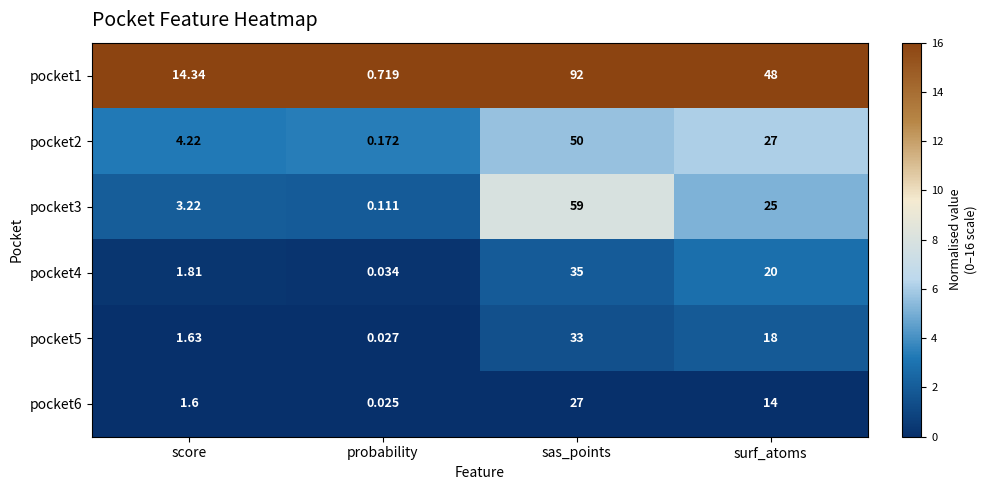

Which label corresponds to the largest value in the chart?

sas_points